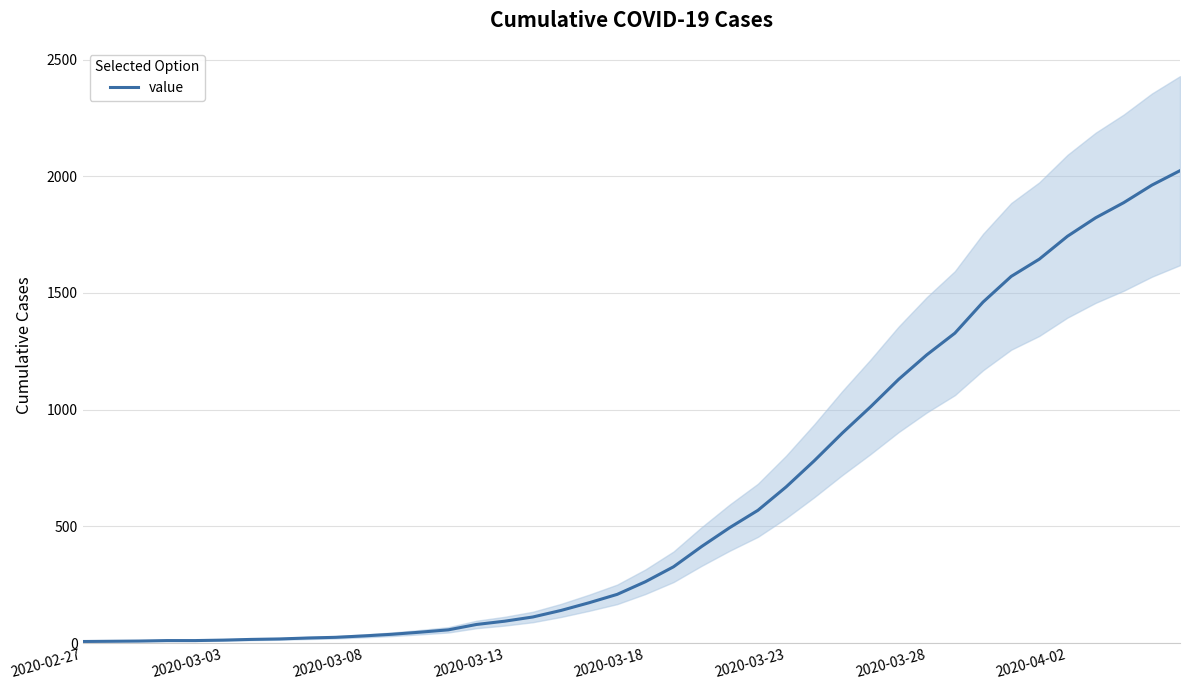

The value at 2020-04-02 is 1743. True or false?

True